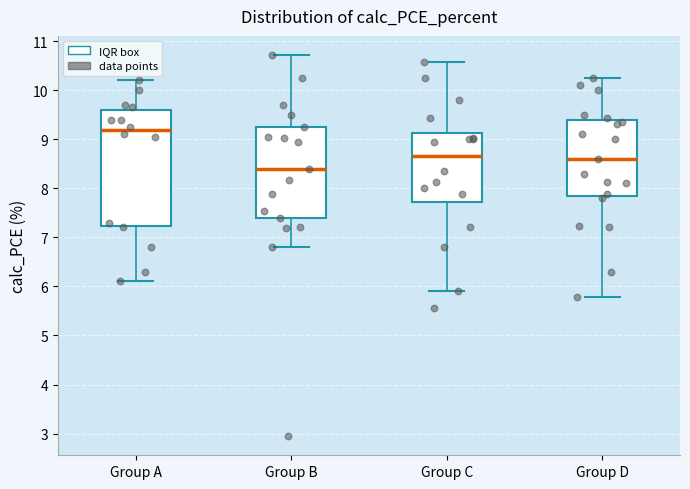

Where does the upper whisker of the box for Group C end on the y-axis? The values are not printed on the chart, so give them approximately, as read against the axis.

10.6